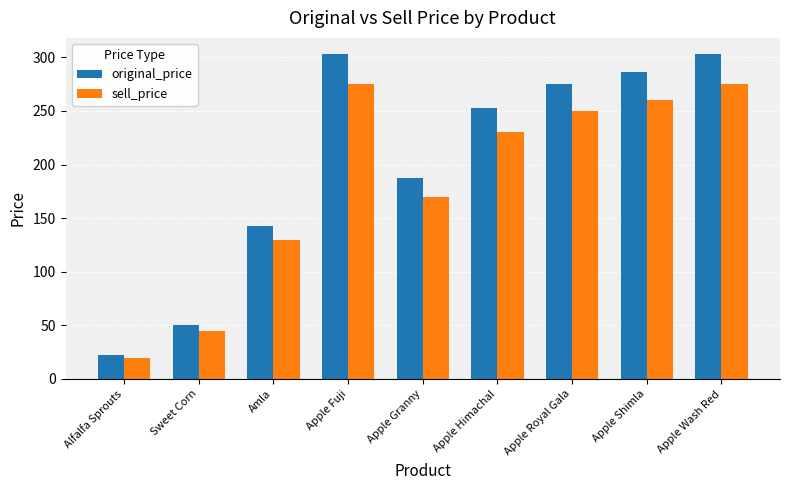

At how many categories does at least one series exceed 27?

8